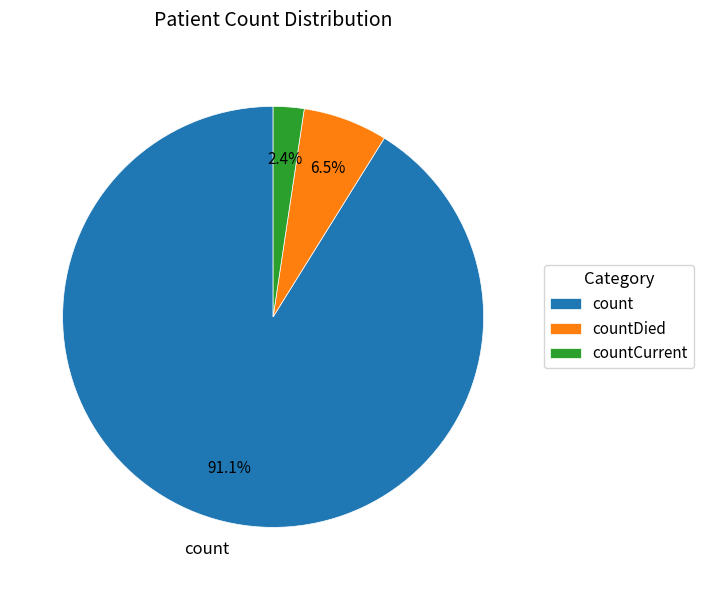

Is there a majority slice in this chart?

Yes